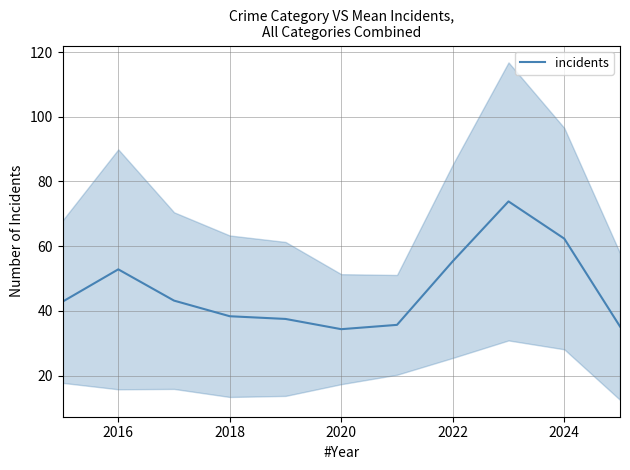

Is it true that incidents equals 32.9 at 2016?

False